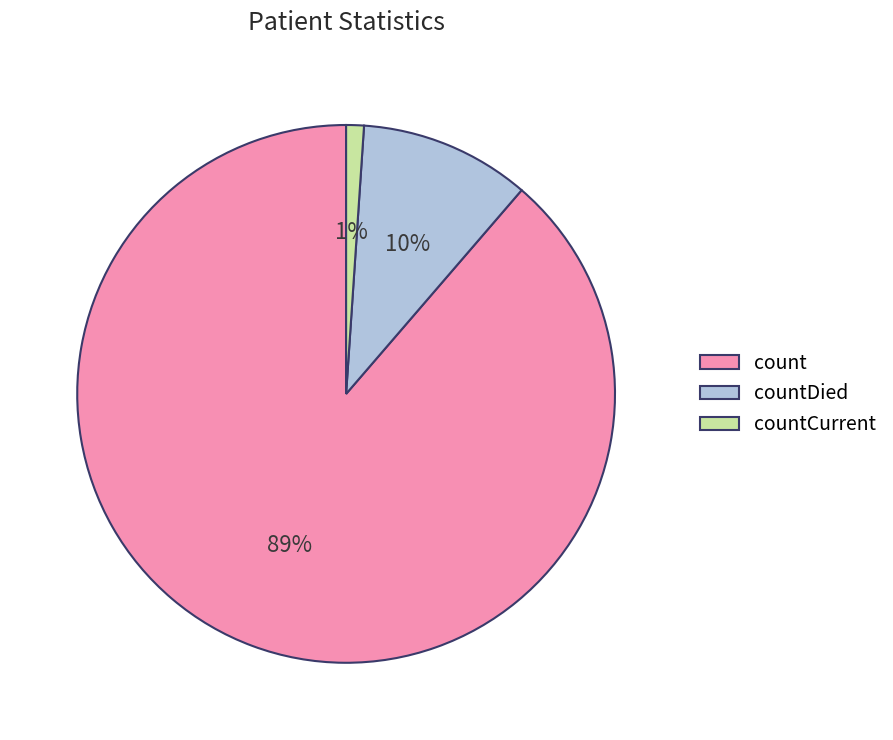

Combined, do countCurrent and countDied account for over 50%?

No